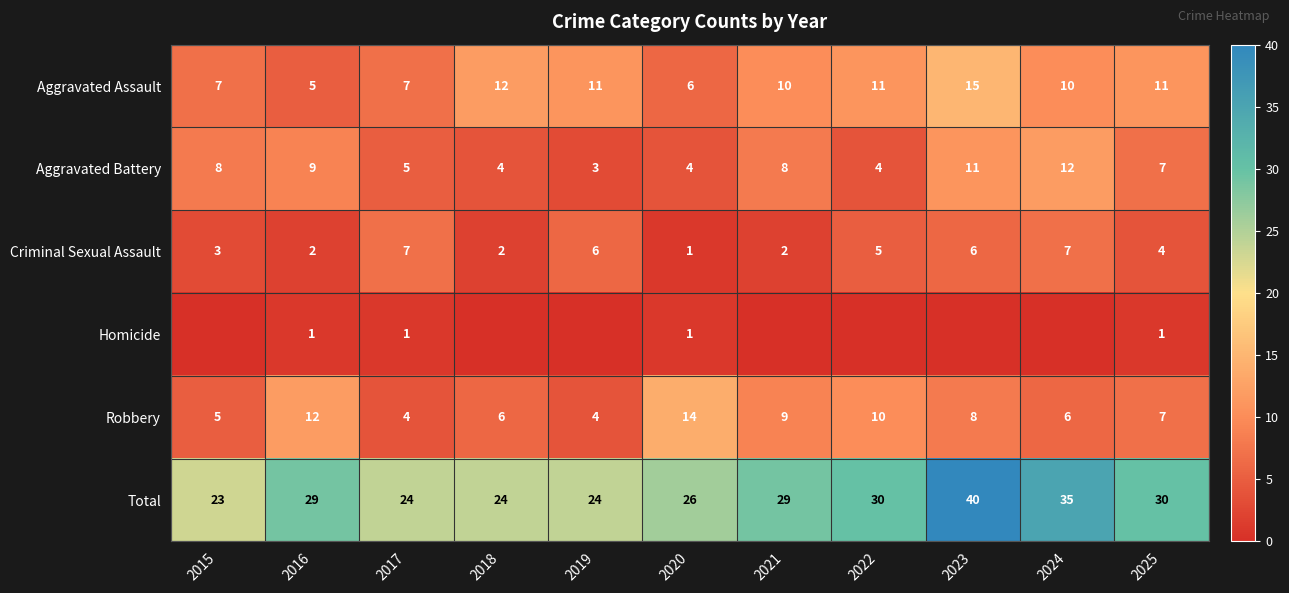

Is the value of Criminal Sexual Assault at 2016 greater than the value of Aggravated Battery at 2016?

No